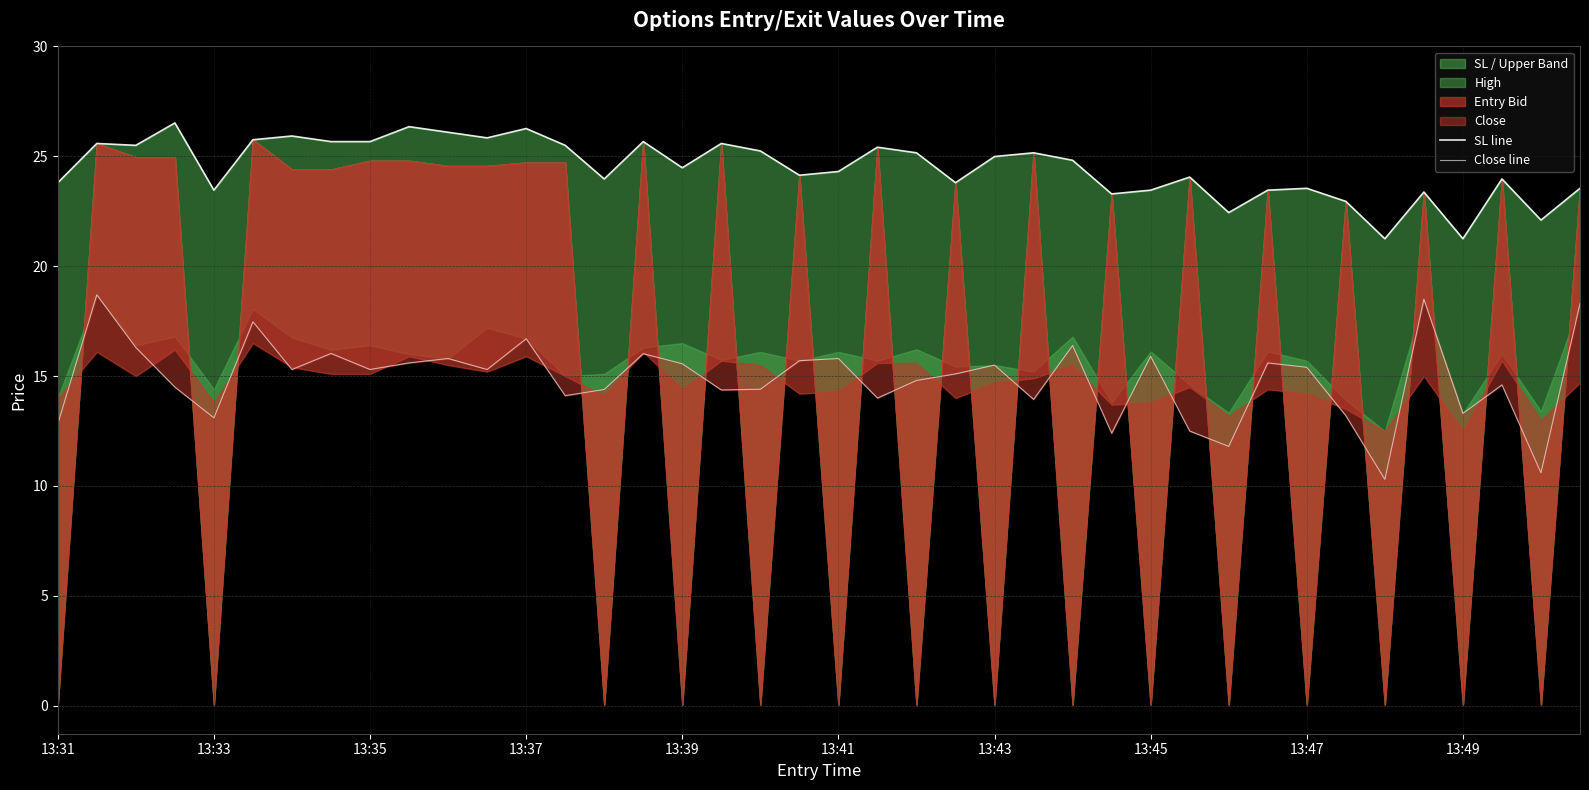

How many data points does each series have?

40